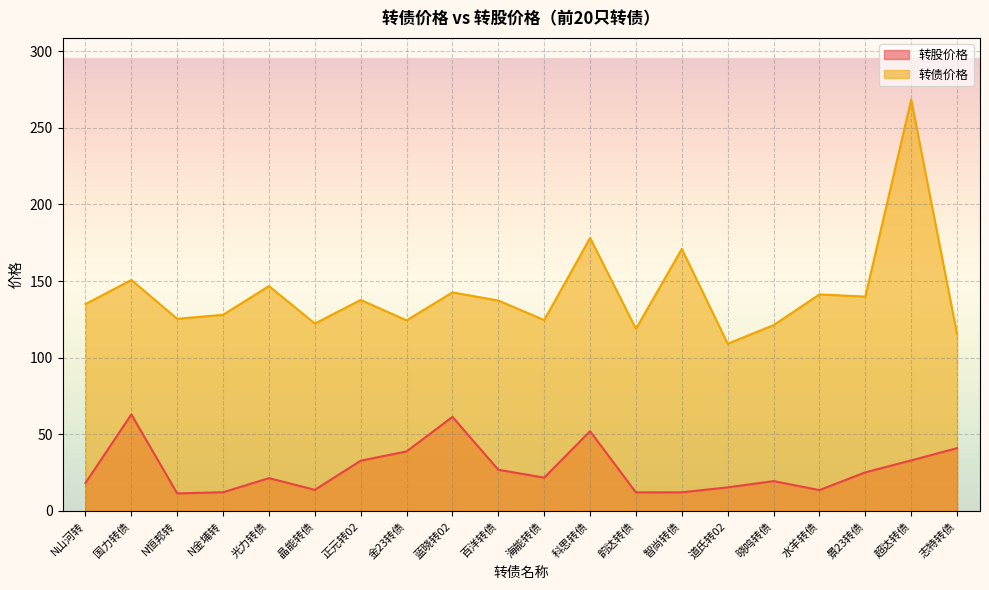

What is the difference between the highest and lowest values at 海能转债?

102.8